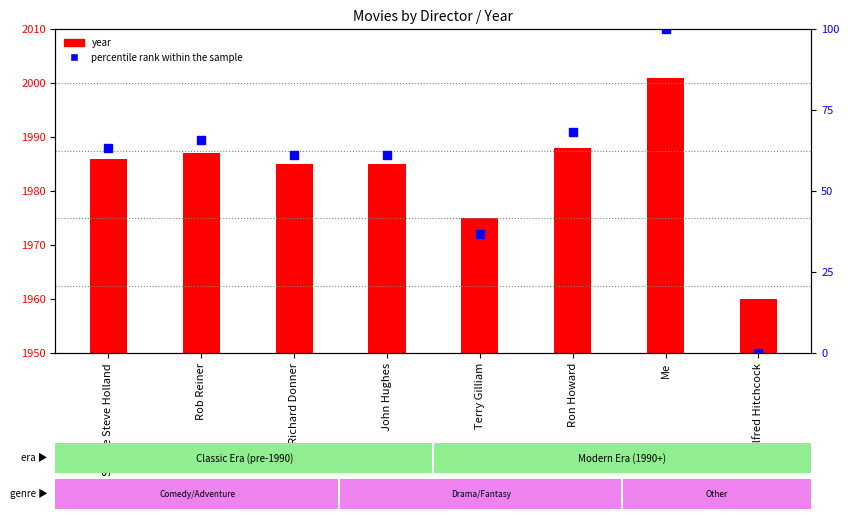

Is the value of year at John Hughes greater than the value of percentile rank within the sample at Savage Steve Holland?

Yes